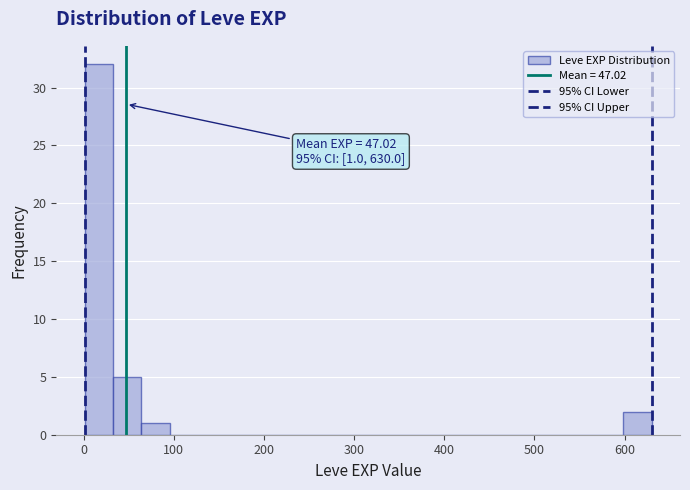

Read against the x-axis, roughly where is the centre of the tallest bar?

20